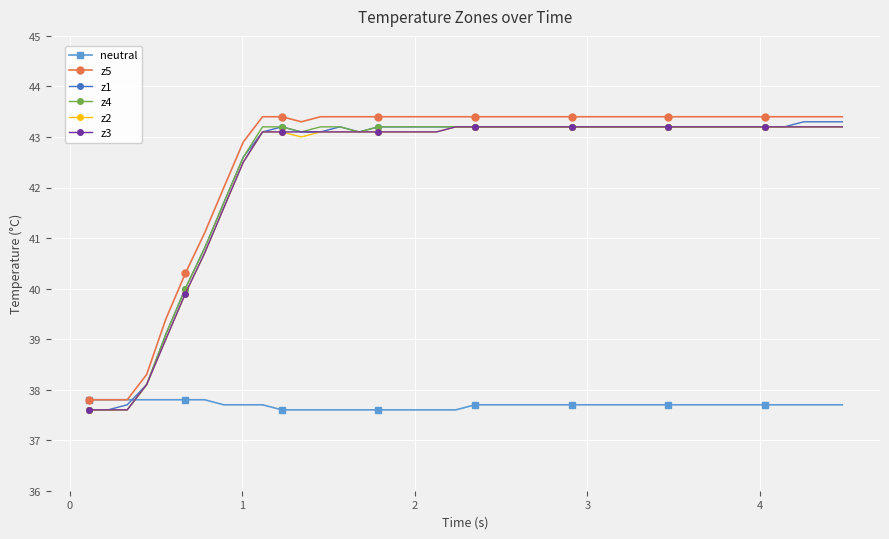

What is the value of the z3 point at the 39th from the left?

43.2